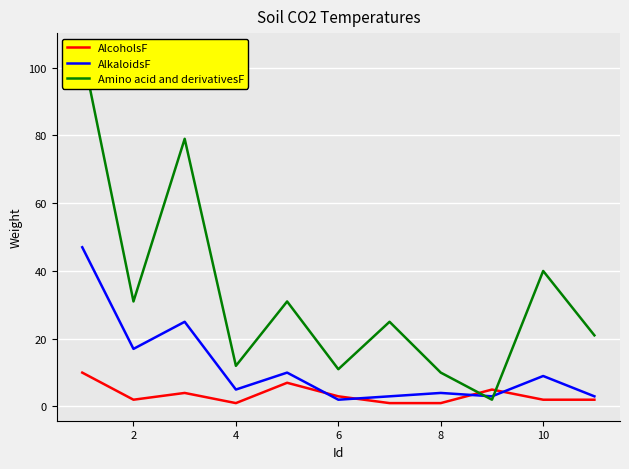

What is the value of the AlkaloidsF point at the 3rd from the left?

25